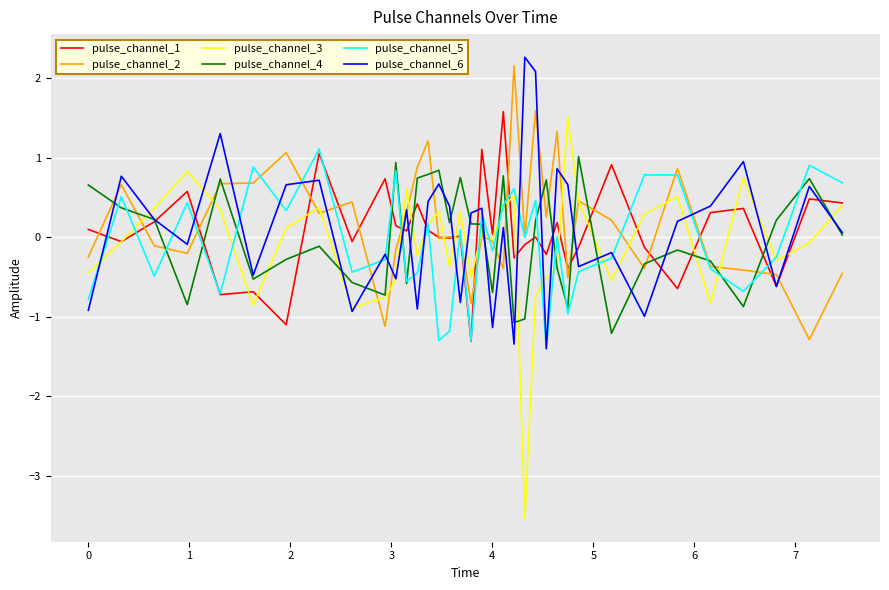

How many series are shown in this chart?

6